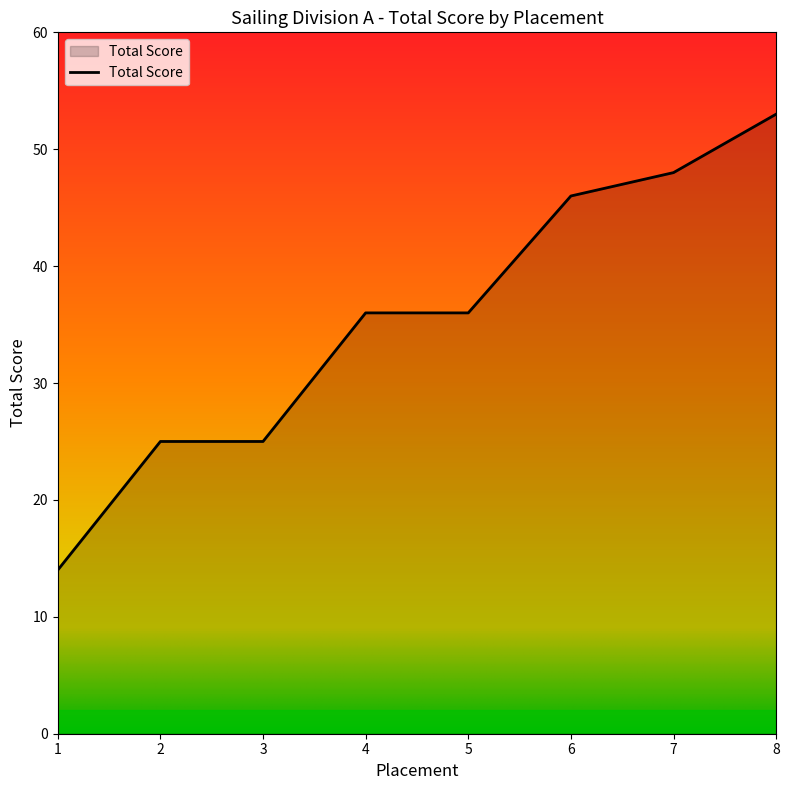

What is the change in value from 3 to 7?

+23